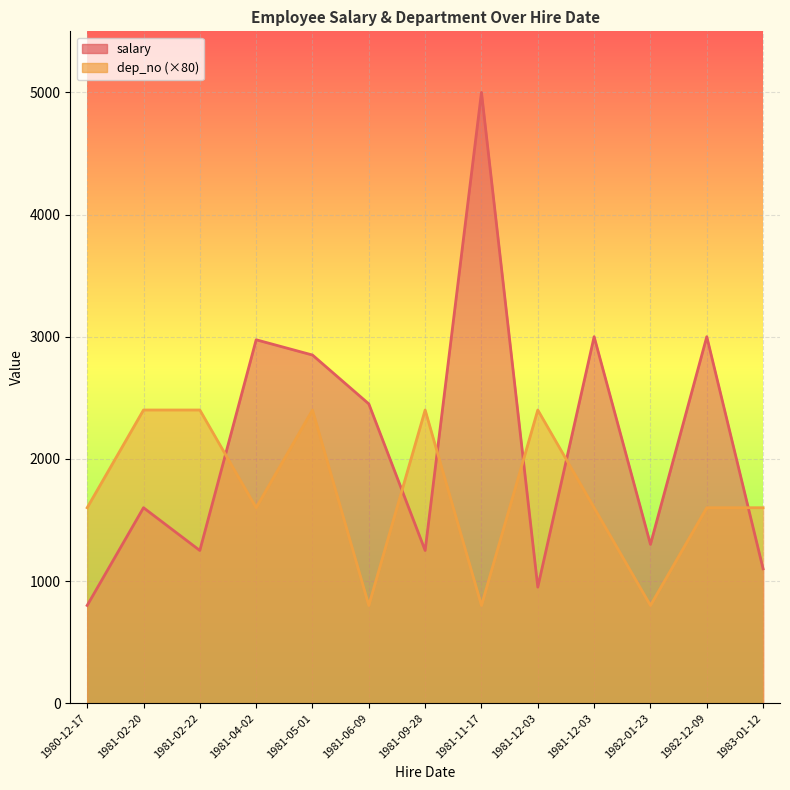

Reading left to right, extract all data points from this chart.

salary: 1980-12-17=800	1981-02-20=1600	1981-02-22=1250	1981-04-02=2975	1981-05-01=2850	1981-06-09=2450	1981-09-28=1250	1981-11-17=5000	1981-12-03=950	1981-12-03=3000	1982-01-23=1300	1982-12-09=3000	1983-01-12=1100
dep_no: 1980-12-17=1600	1981-02-20=2400	1981-02-22=2400	1981-04-02=1600	1981-05-01=2400	1981-06-09=800	1981-09-28=2400	1981-11-17=800	1981-12-03=2400	1981-12-03=1600	1982-01-23=800	1982-12-09=1600	1983-01-12=1600